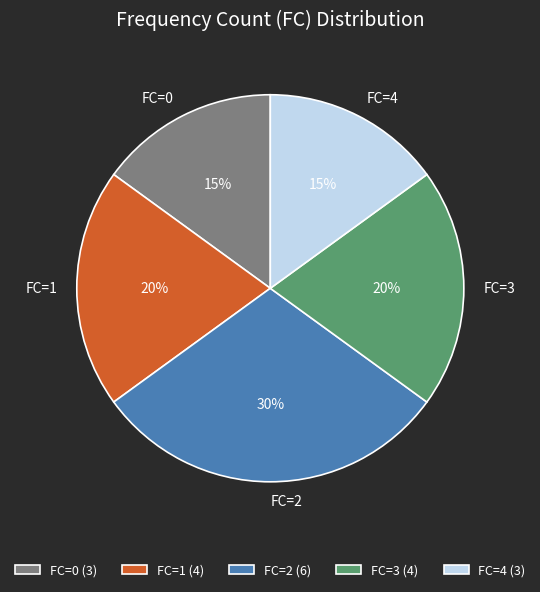

Is there any slice that represents more than half of the pie?

No